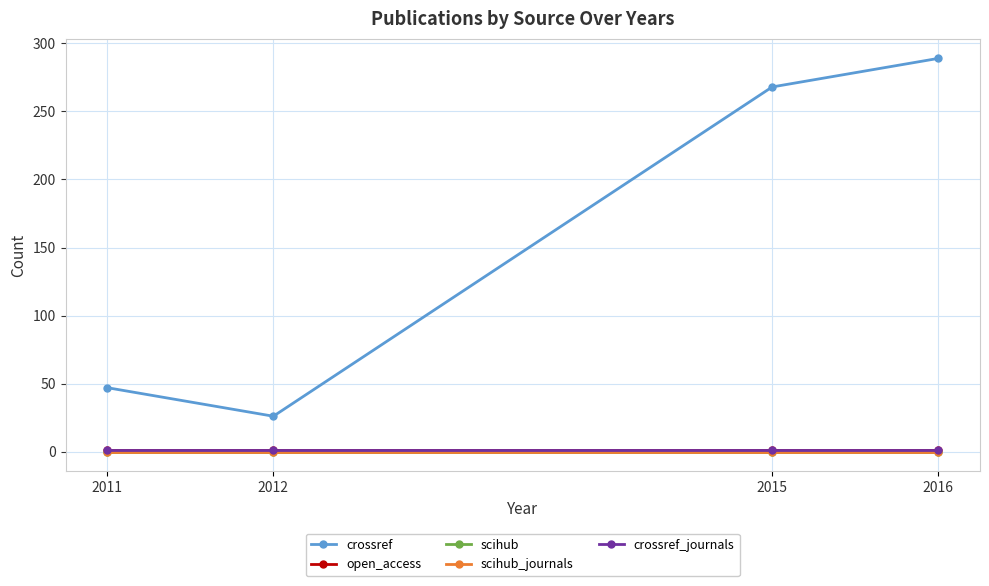

Is this an area chart (filled region under the line)?

No